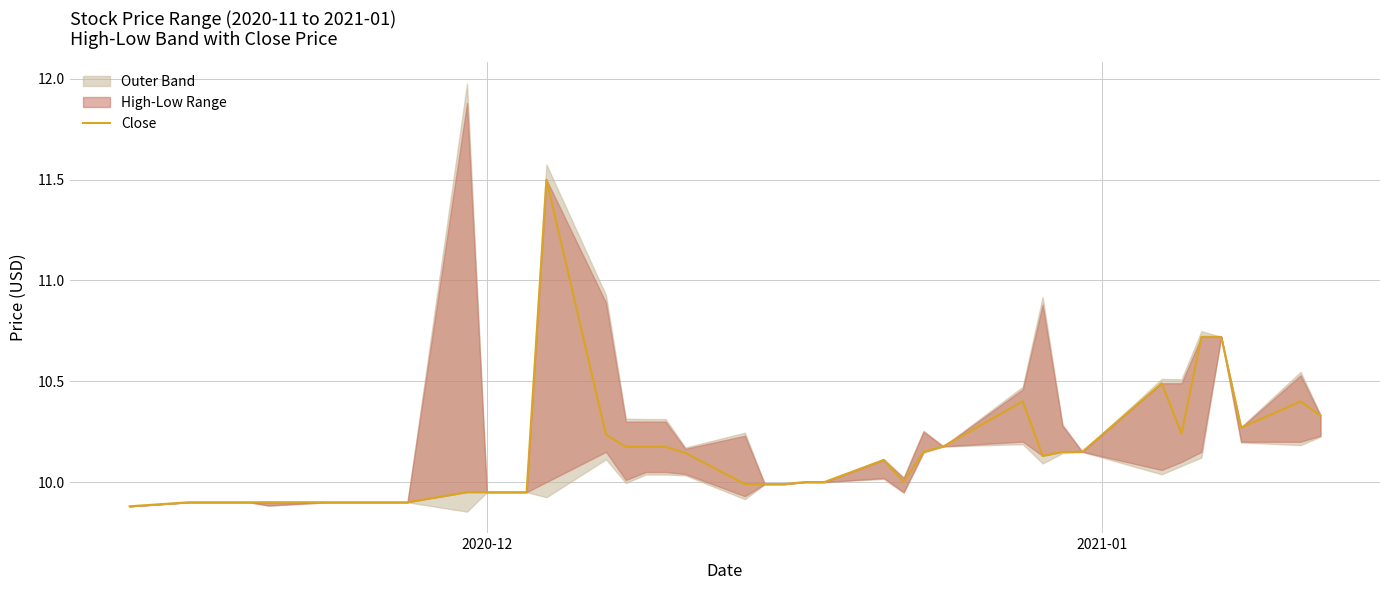

What is the difference between the second highest and second lowest values?

0.8